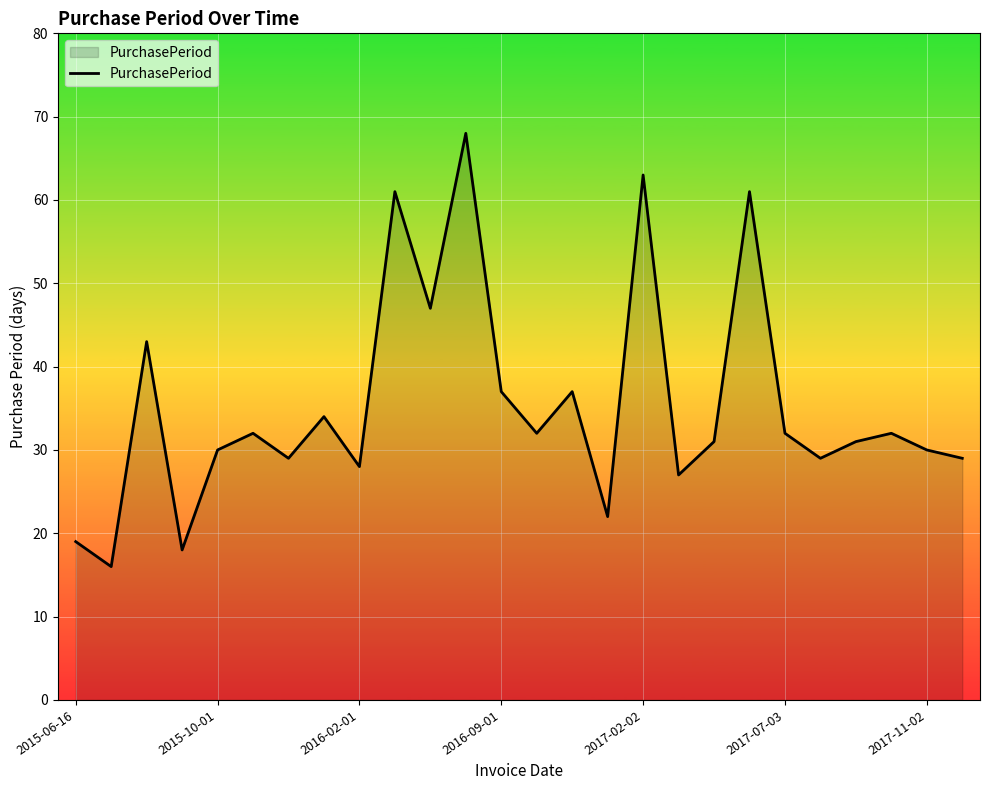

What is the average value?

35